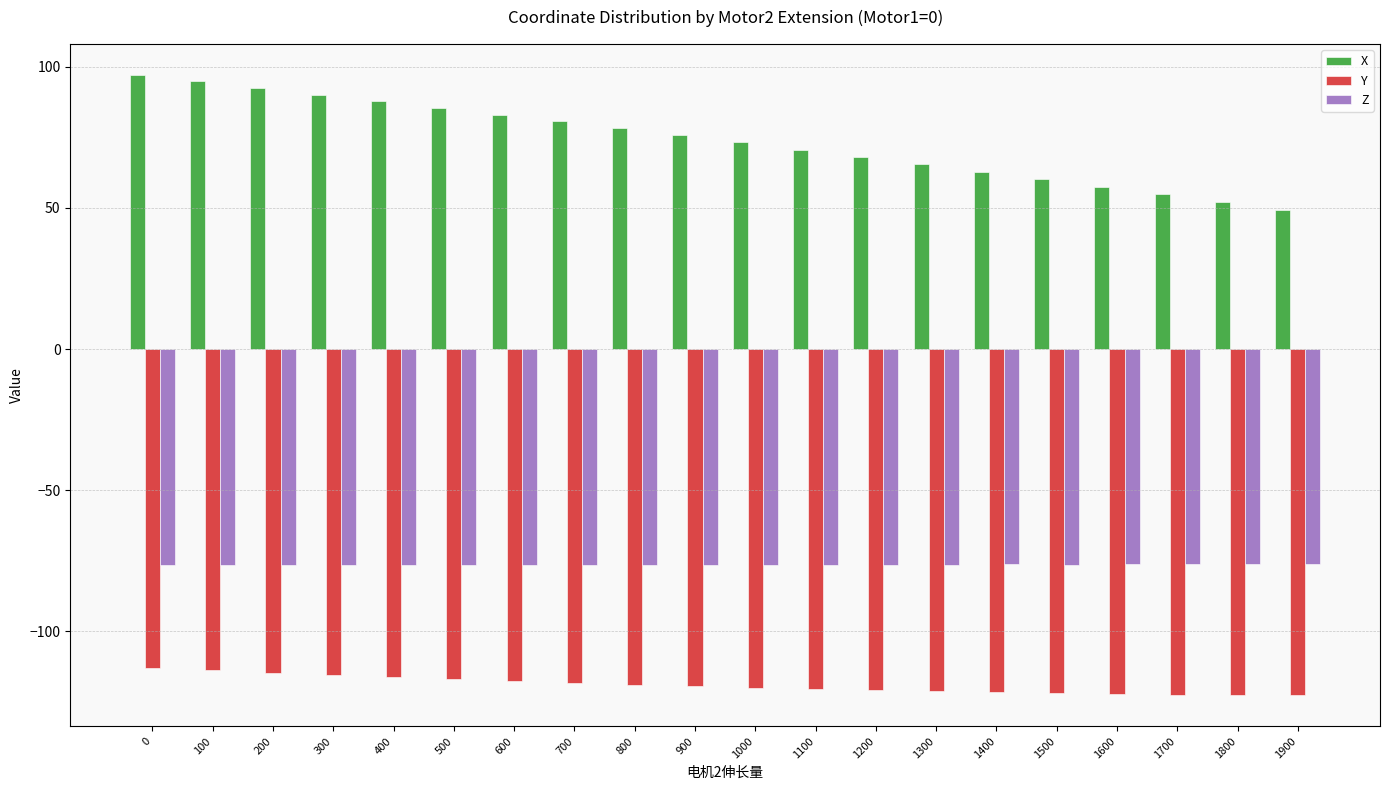

What is the sum of the Y values at 1900 and 1000?

-242.6